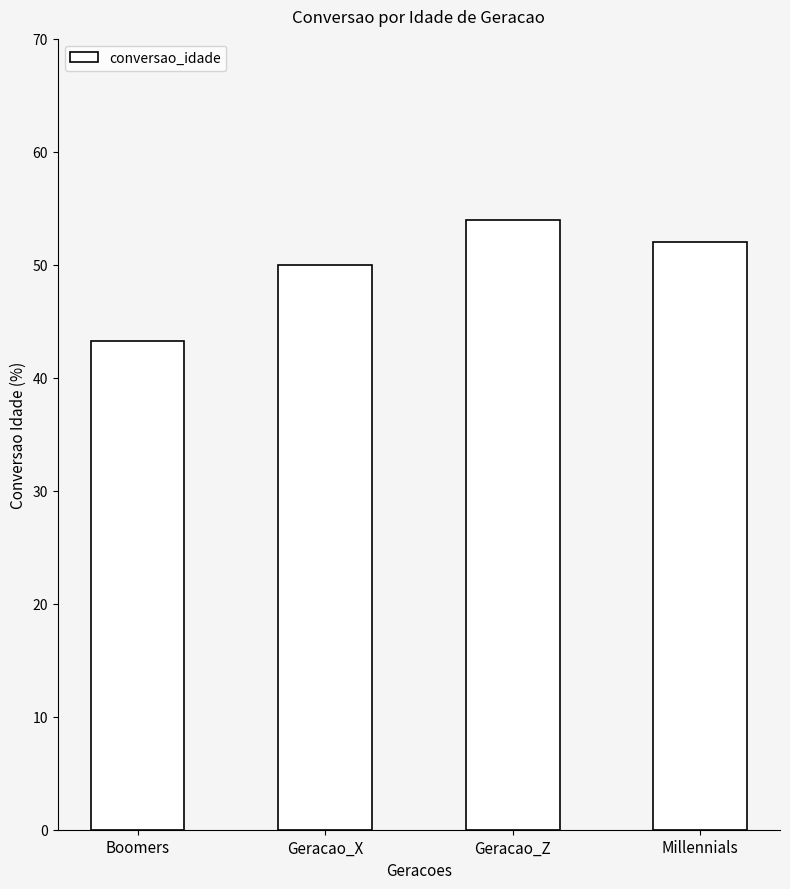

List the labels in order of value, largest first.

Geracao_Z, Millennials, Geracao_X, Boomers